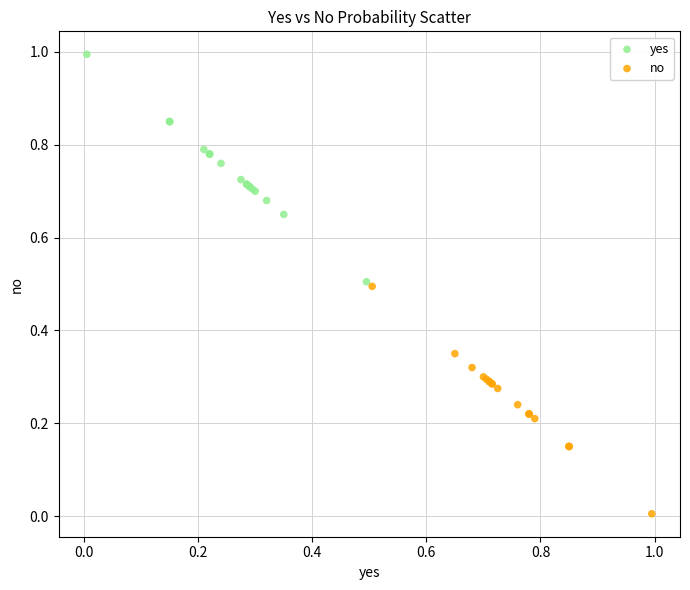

Which series reaches the minimum Y coordinate?

no